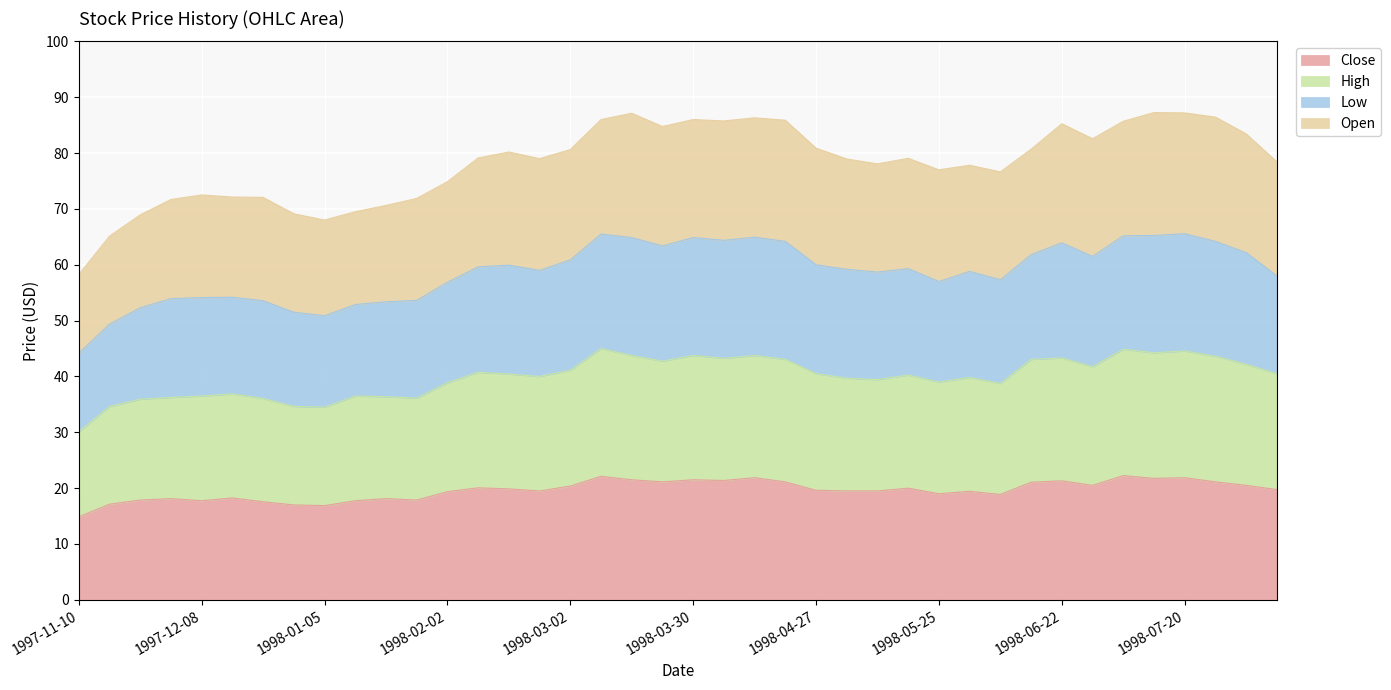

True or false: Close and High cross at least once.

False